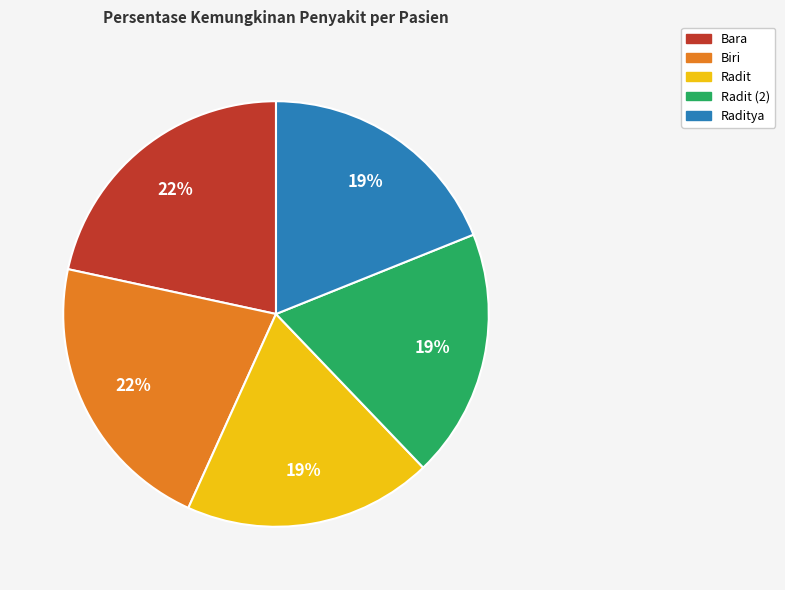

Count the number of slices in the pie.

5